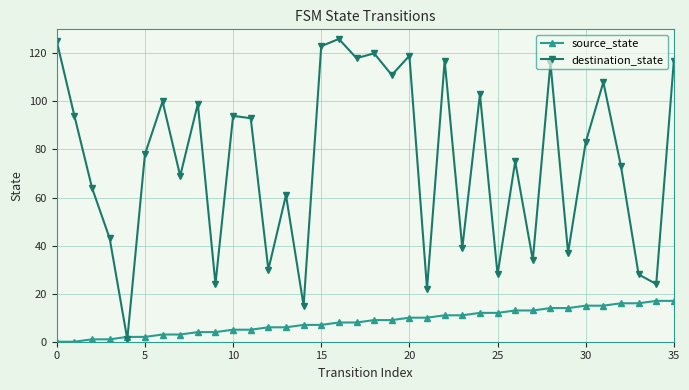

Does the chart display data point markers on the line(s)?

Yes